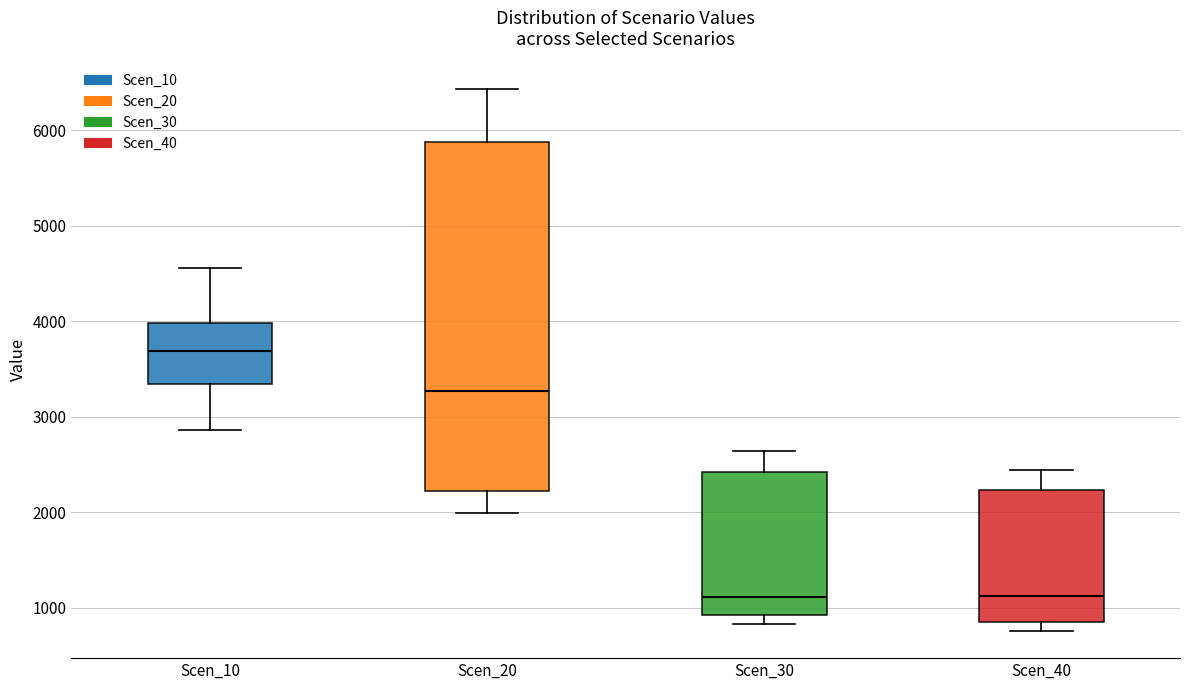

Reading left to right, transcribe this box plot: for each box, give where its median line is, the range the box spans, and where its two whiskers end, as read against the y-axis. The values are not printed on the chart, so give them approximately, as read against the axis.

Scen_10: median 3700, box 3300 to 4000, whiskers 2900 to 4600
Scen_20: median 3300, box 2200 to 5900, whiskers 2000 to 6400
Scen_30: median 1100, box 900 to 2400, whiskers 800 to 2600
Scen_40: median 1100, box 800 to 2200, whiskers 800 (just below the box's lower edge) to 2400